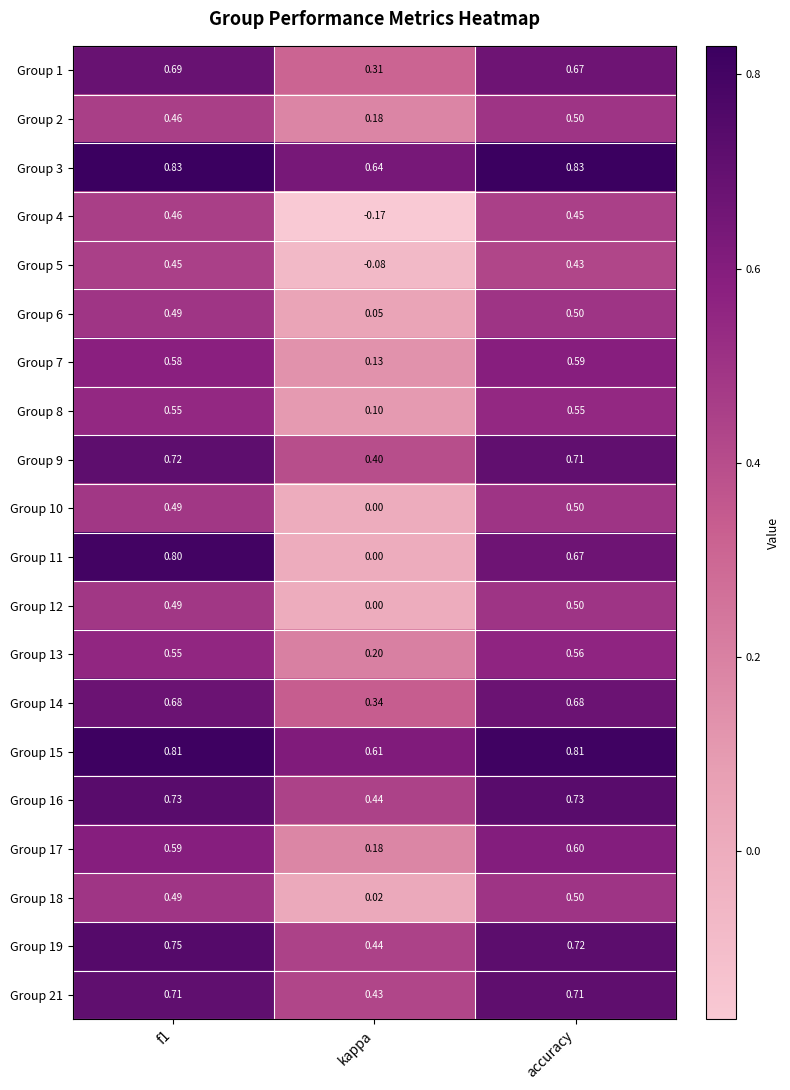

At which label does Group 17 reach its peak?

accuracy